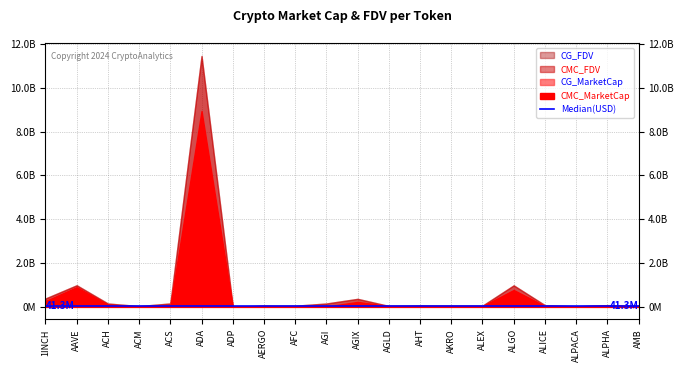

Rank the series at ACM from lowest to highest value.

CMC_MarketCap, CG_MarketCap, CG_FDV, CMC_FDV